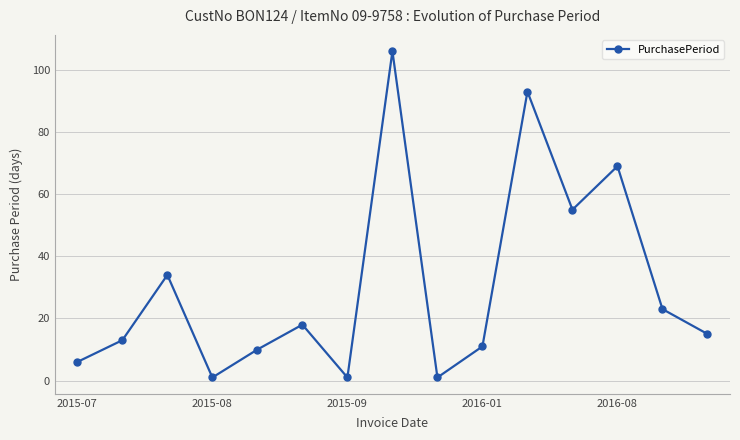

What is the difference between the maximum and minimum values?

105